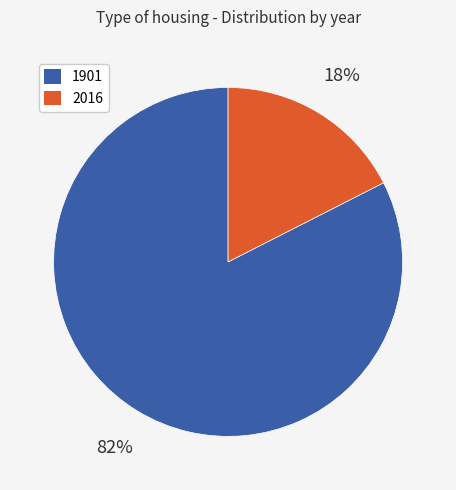

Combined, do 1901 and 2016 account for over 50%?

Yes